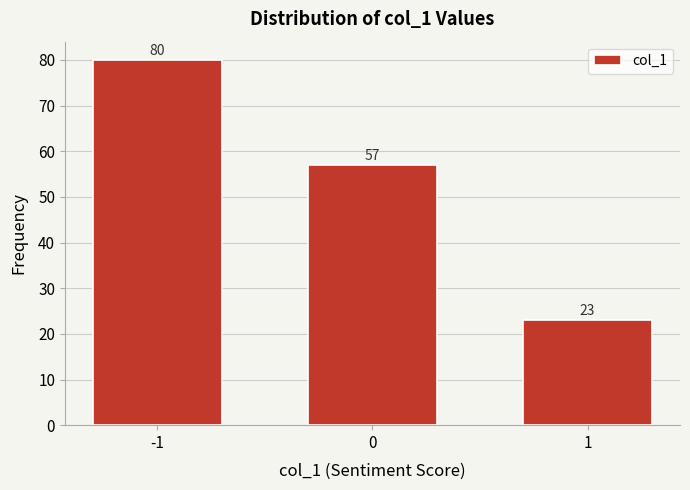

Reading left to right, list all the values displayed in this chart.

-1=80	0=57	1=23